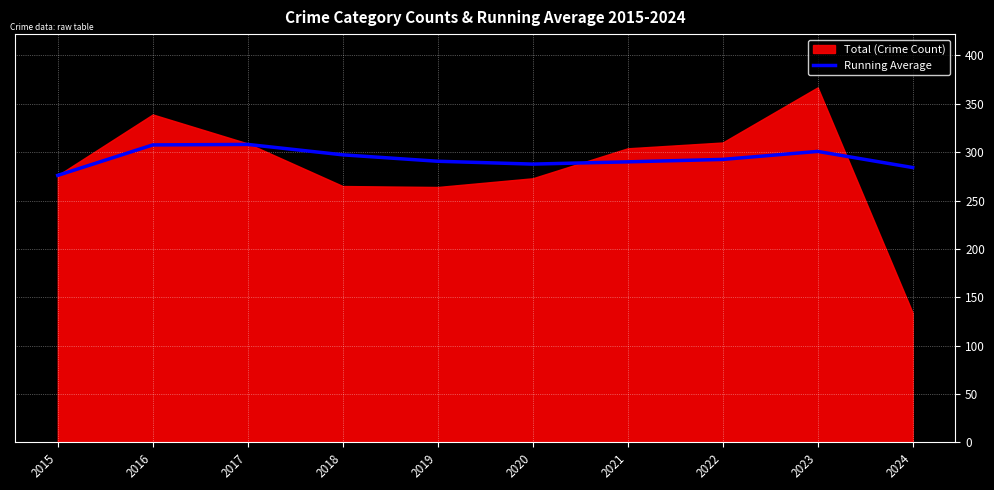

How many points are lower than both their immediate neighbors (excluding endpoints)?

1